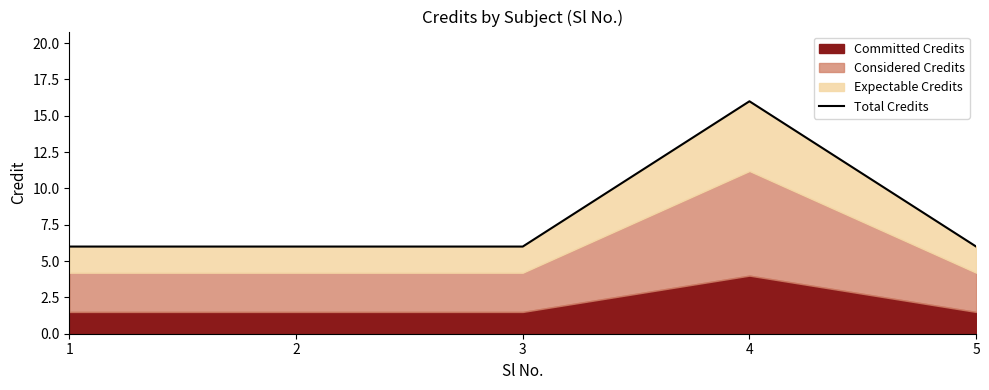

List the labels in order of value, smallest first.

1, 2, 3, 5, 4